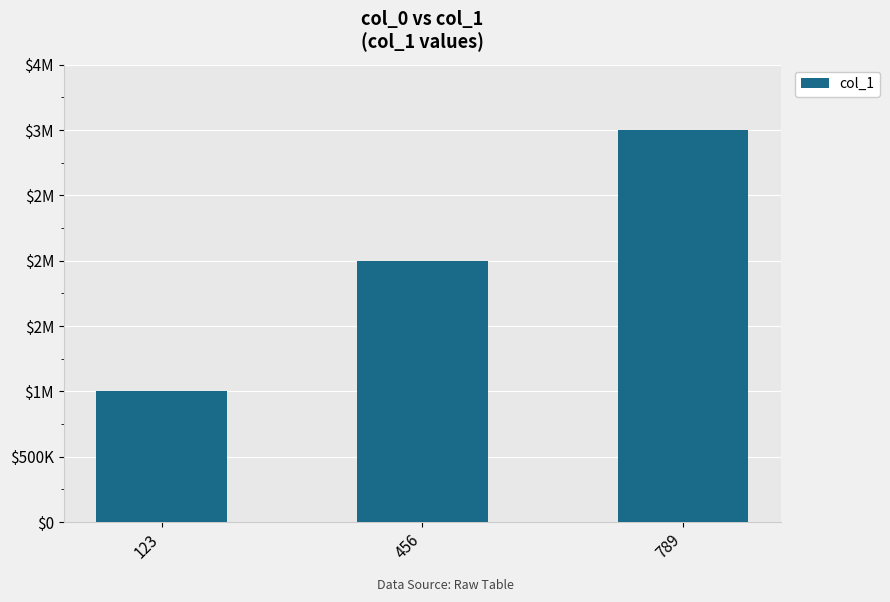

Does the chart contain any negative values?

No